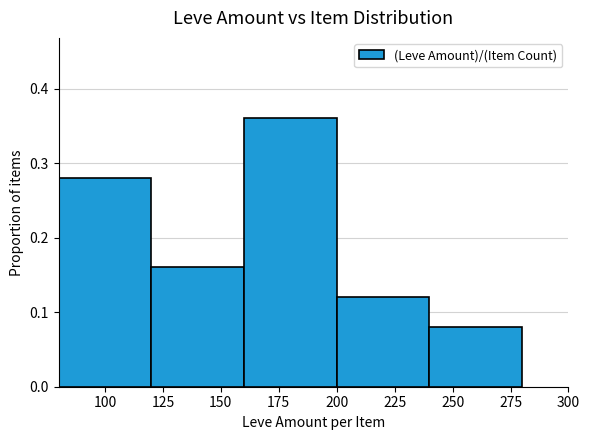

Where is the data nearest to the value 0?

250